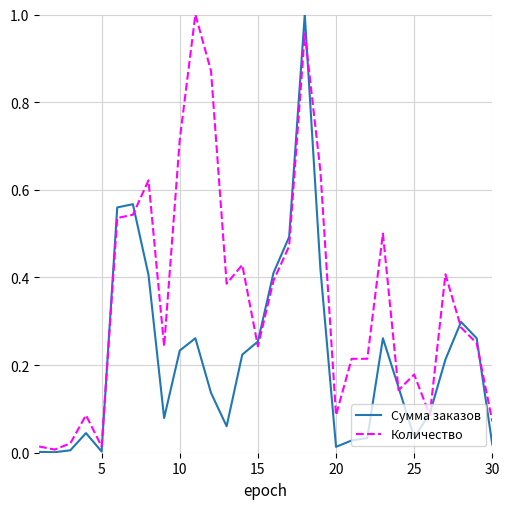

List the series in order of their overall mean, lowest first.

Сумма заказов, Количество